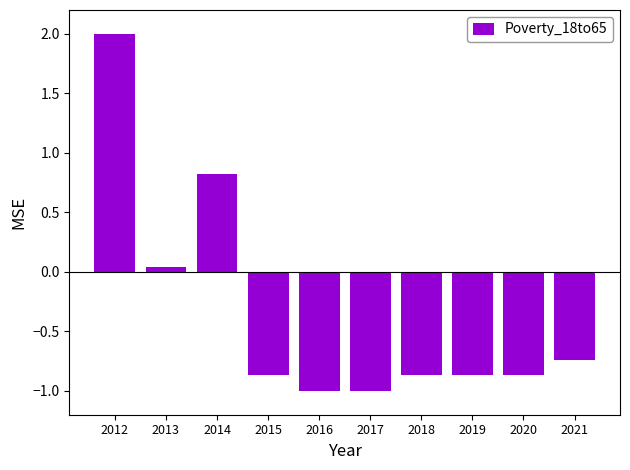

What is the difference between the values at 2013 and 2015?

0.9